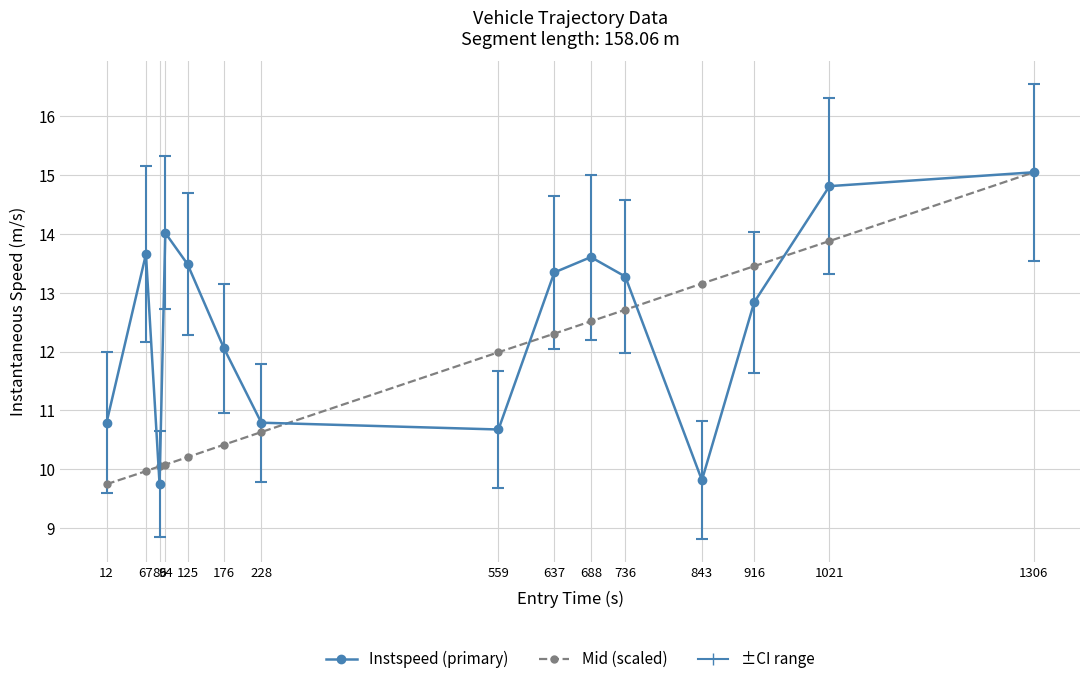

Rank the series at 736 from lowest to highest value.

Mid (scaled), Instspeed (primary)